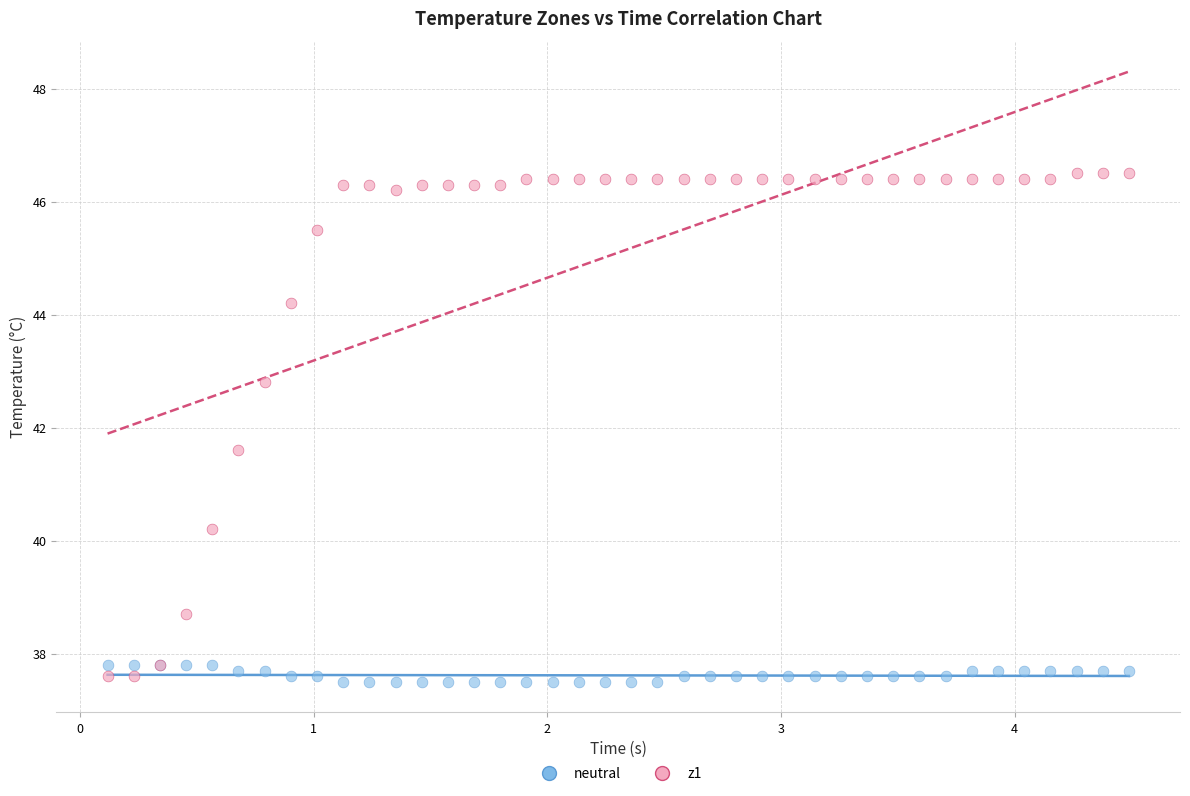

Across all series, what Y value is closest to 42?

41.6